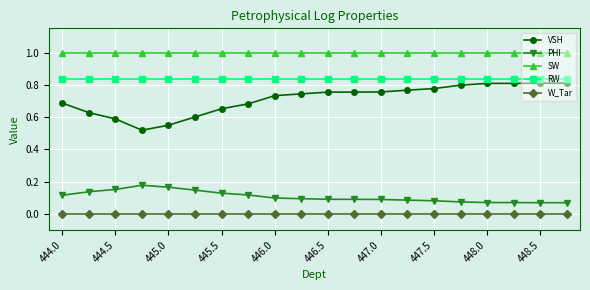

What is the maximum value shown in the chart?

1.0